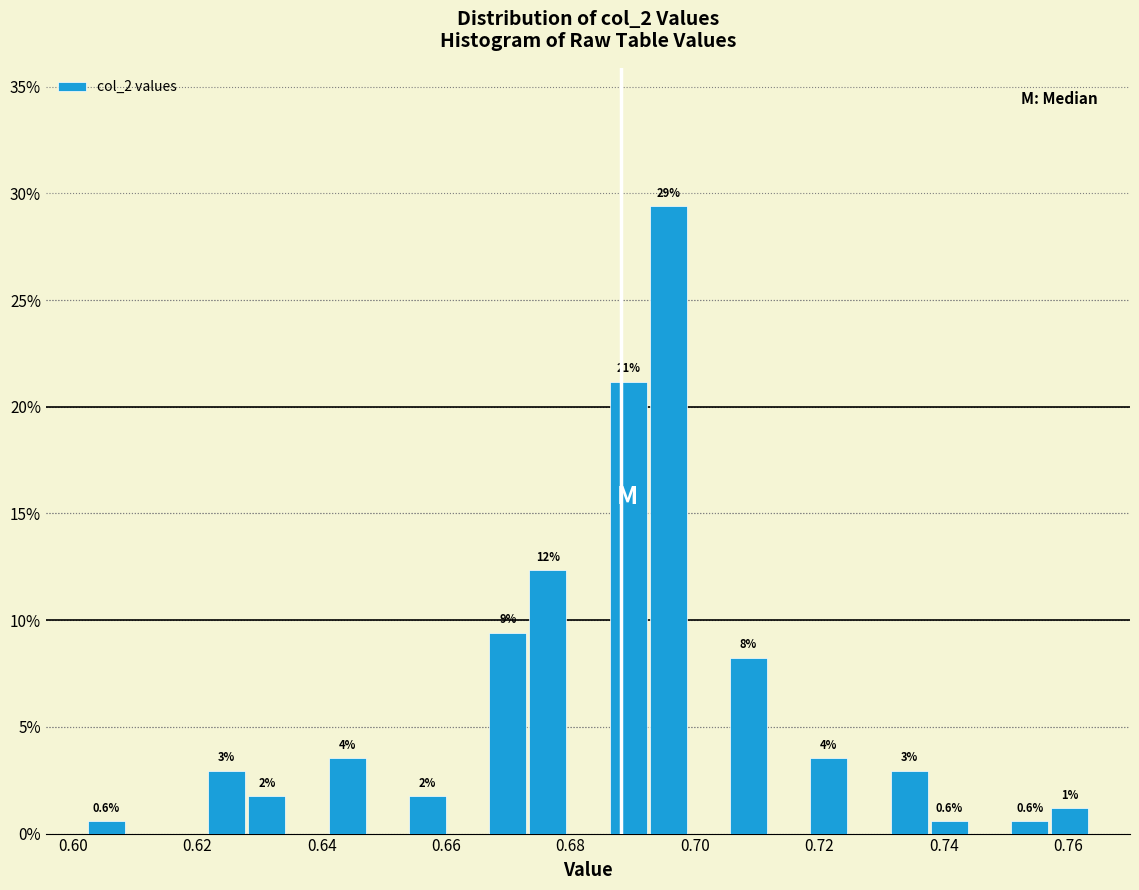

Around what value on the x-axis is the tallest bar? Give the approximate position of its centre, as read against the axis.

0.696